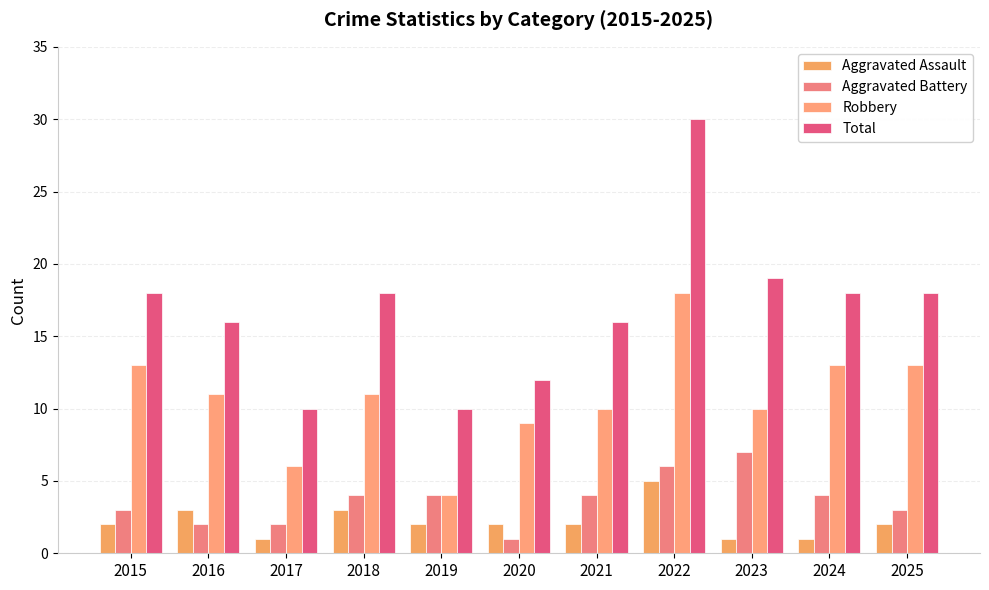

What is the difference between the highest and lowest values at 2016?

14